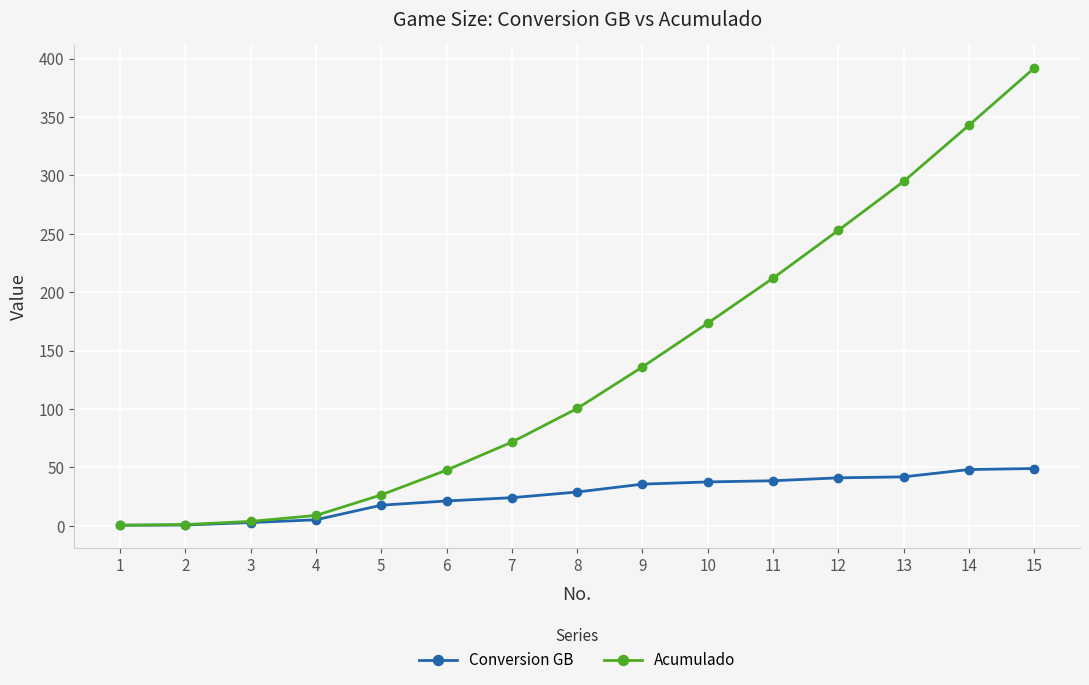

Which series has the largest total across all categories?

Acumulado